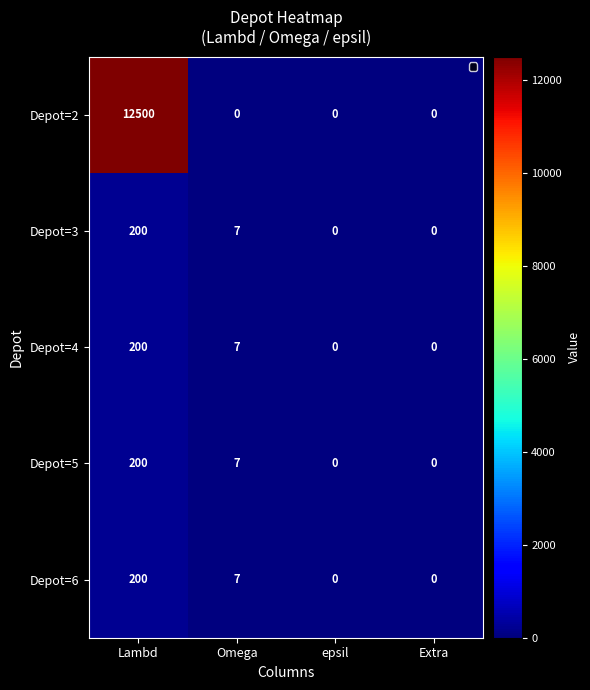

At which label does Depot=2 reach its peak?

Lambd